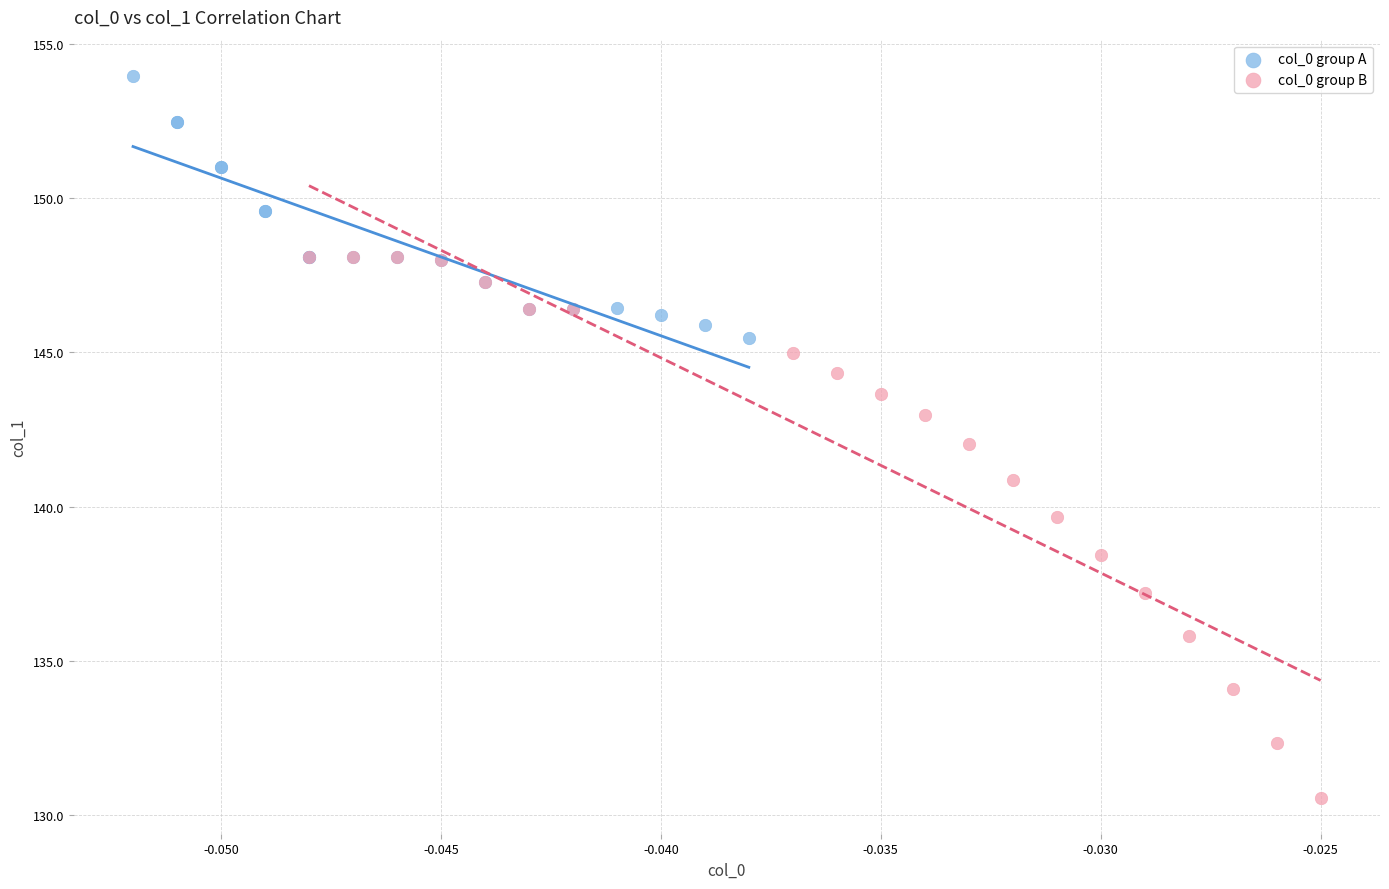

What are all the series names shown in the legend?

col_0 group A, col_0 group B